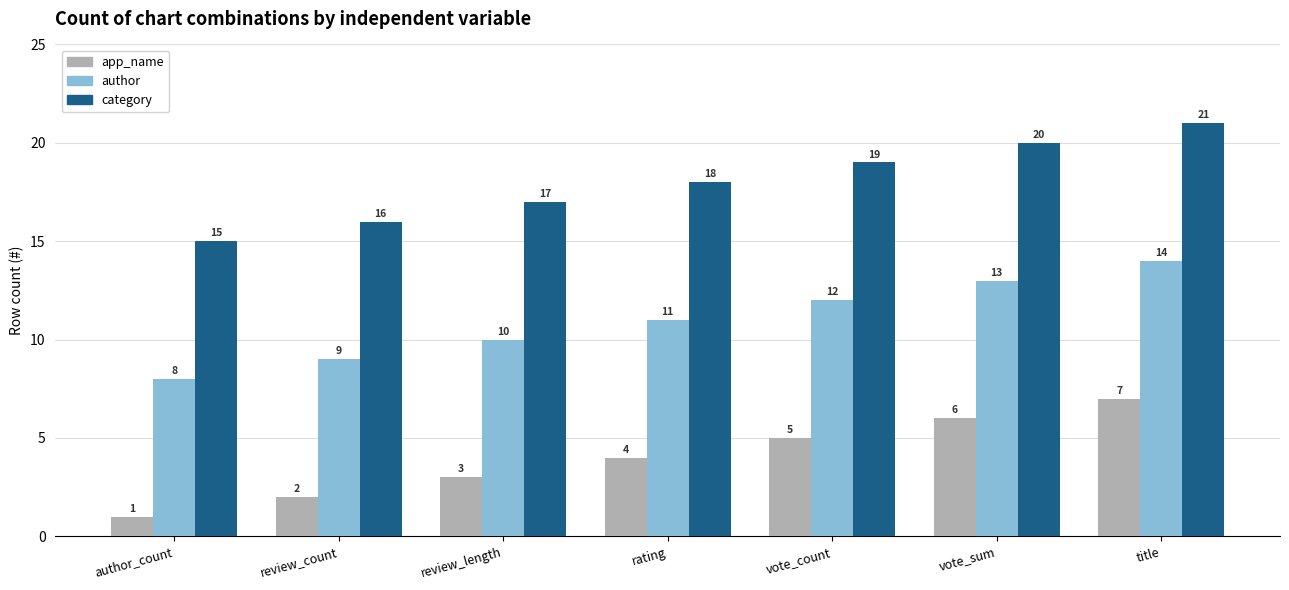

Reading right to left, what are all the values shown in this chart?

app_name: 7	6	5	4	3	2	1
author: 14	13	12	11	10	9	8
category: 21	20	19	18	17	16	15